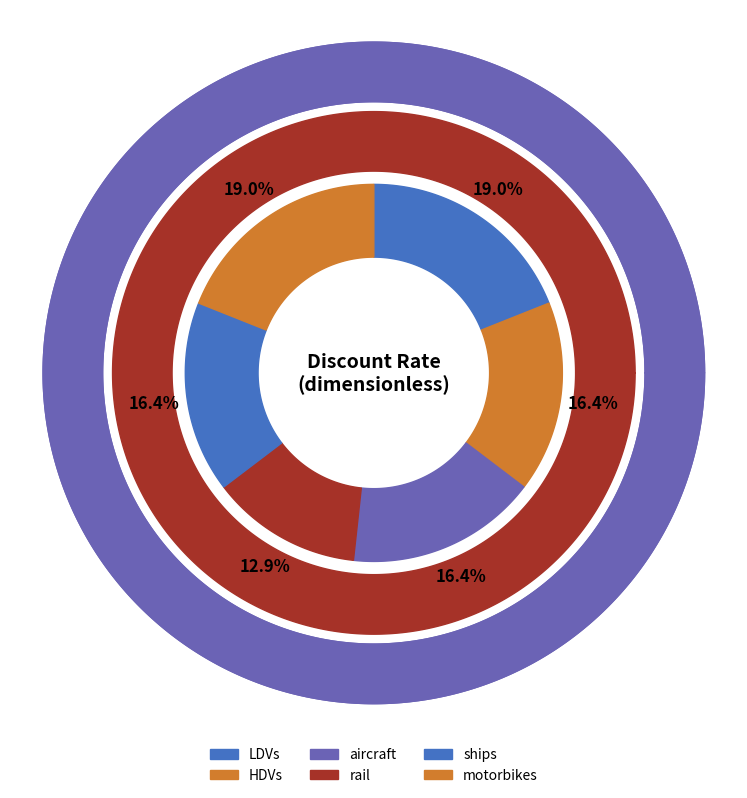

True or false: aircraft accounts for 16% of the total.

True